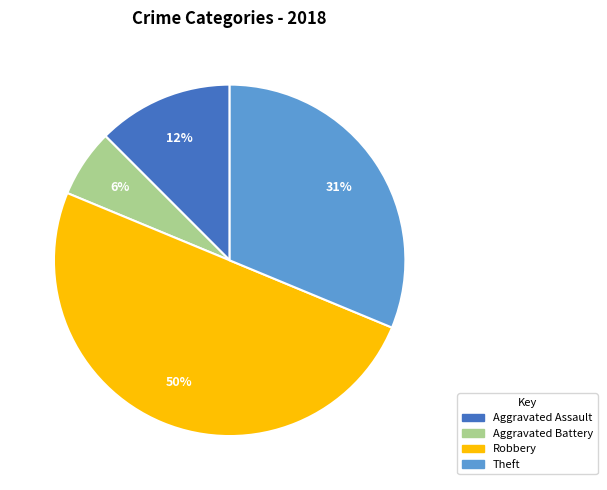

To the nearest percent, what is the difference between the largest and smallest slice percentages?

44%